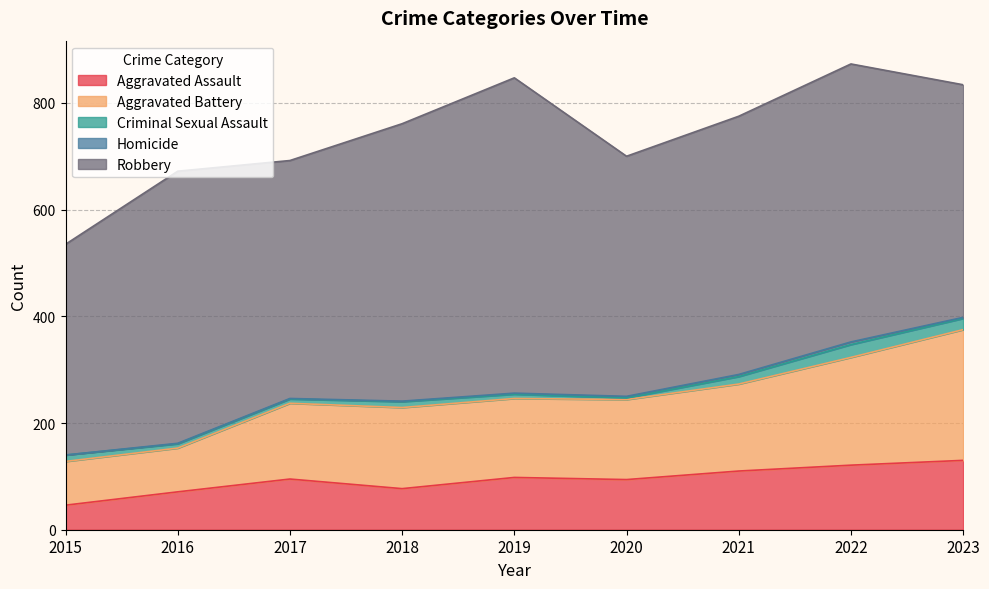

What is the total value across all series at 2018?

761